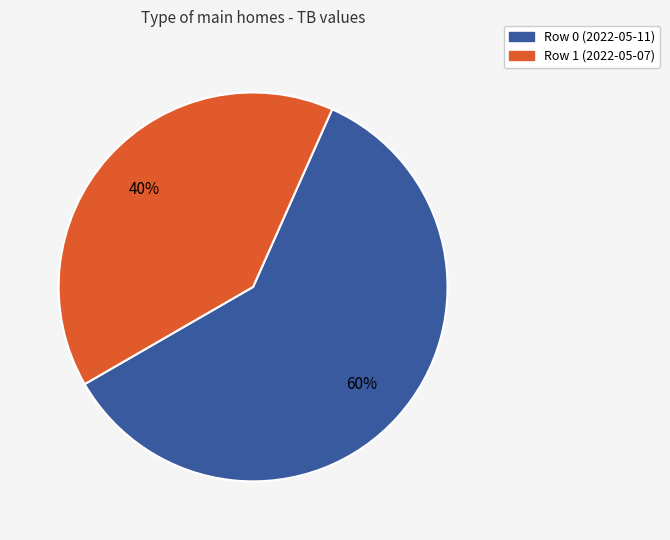

How many segments does this pie chart have?

2